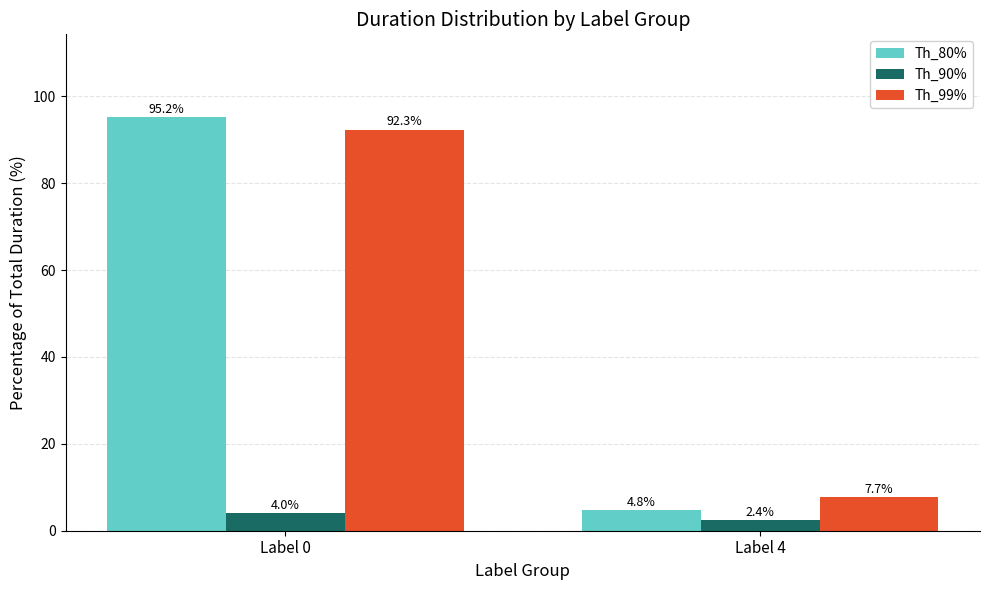

At which label does Th_90% first exceed 3?

Label 0